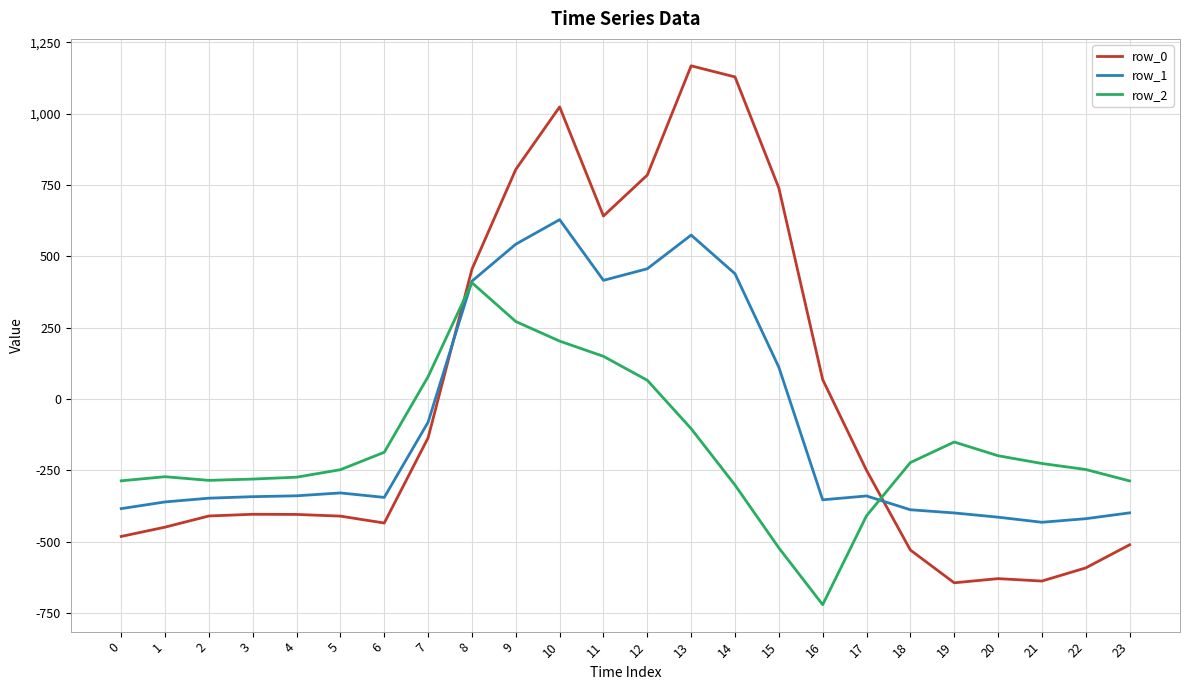

Is the value of row_2 at 5 greater than the value of row_1 at 13?

No